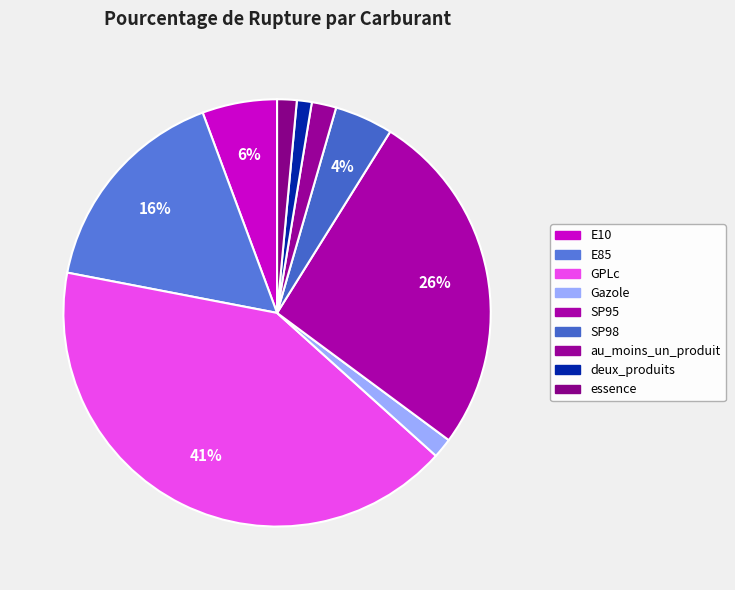

Count the number of slices in the pie.

9